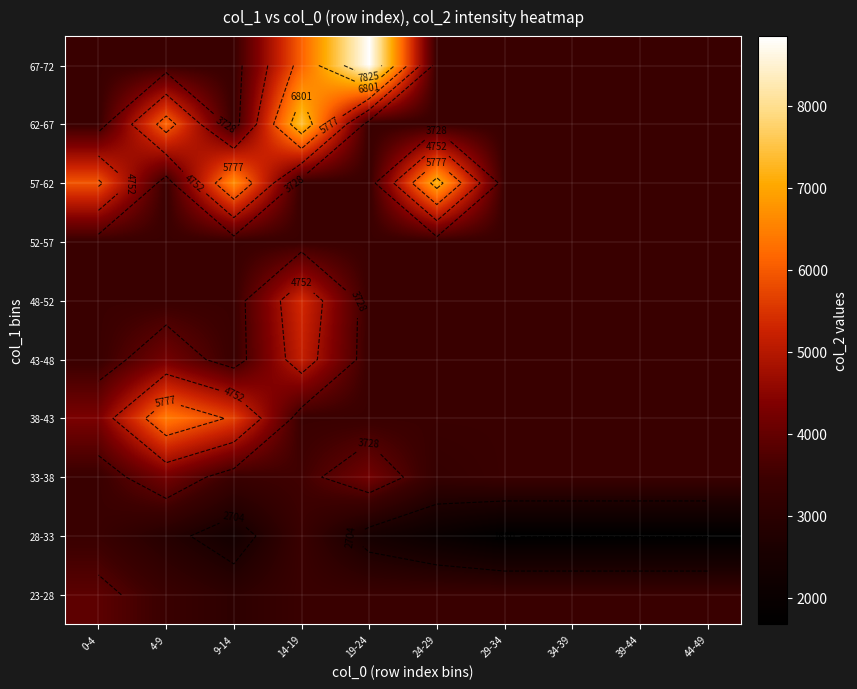

List the labels in order of 28-33 value, largest first.

0-4, 14-19, 4-9, 19-24, 9-14, 24-29, 29-34, 34-39, 39-44, 44-49